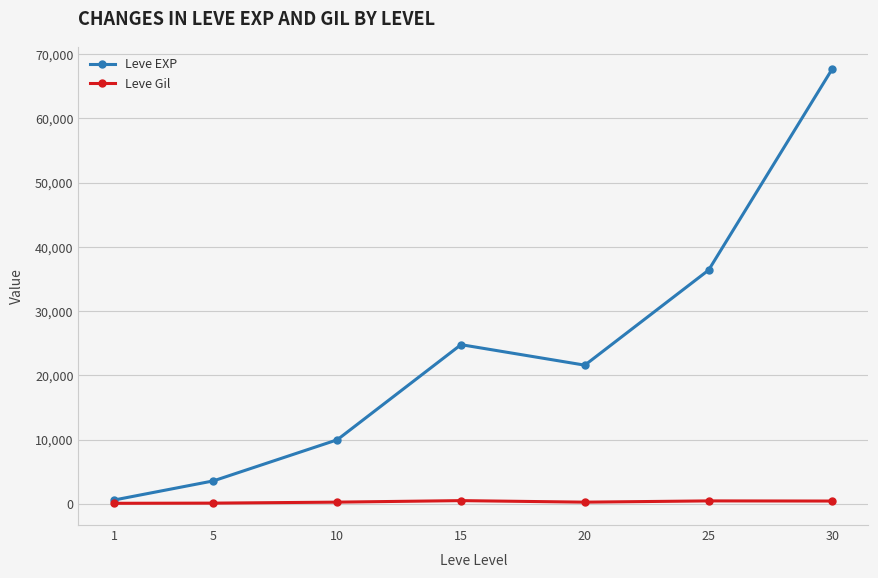

At which label does Leve EXP reach its minimum?

1